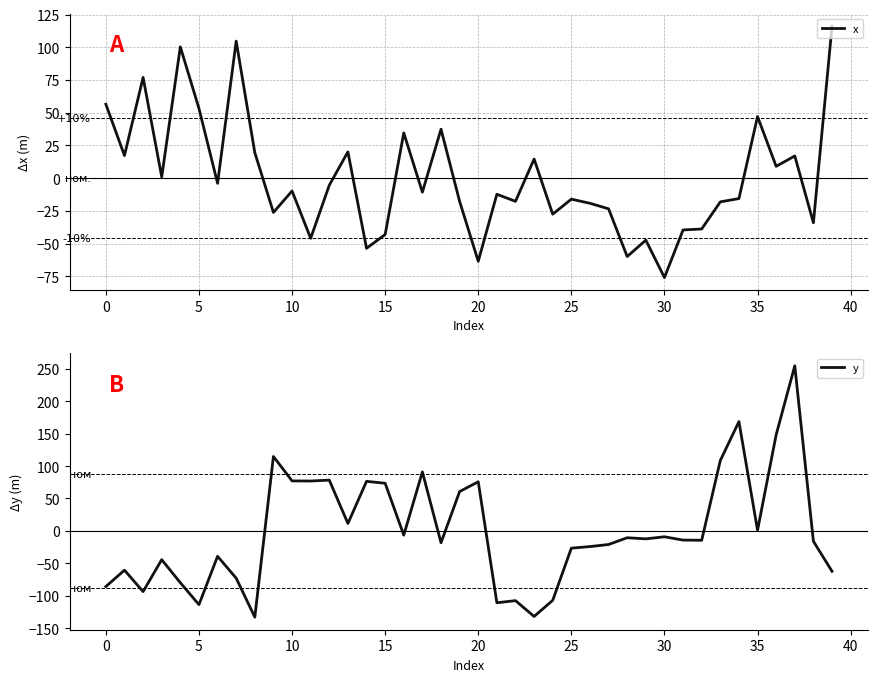

How many times do y and x cross each other?

12